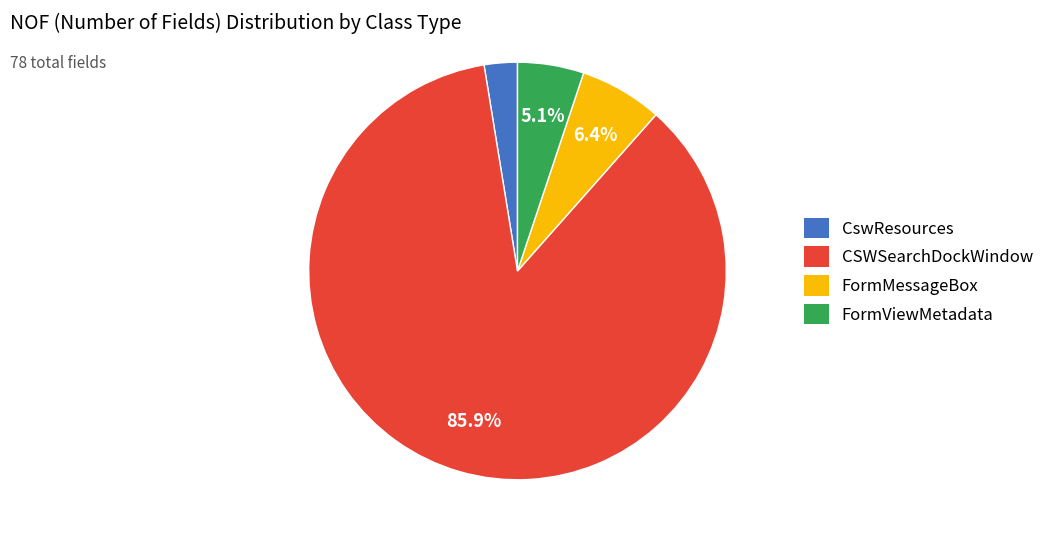

Does CswResources represent more than half of the total?

No